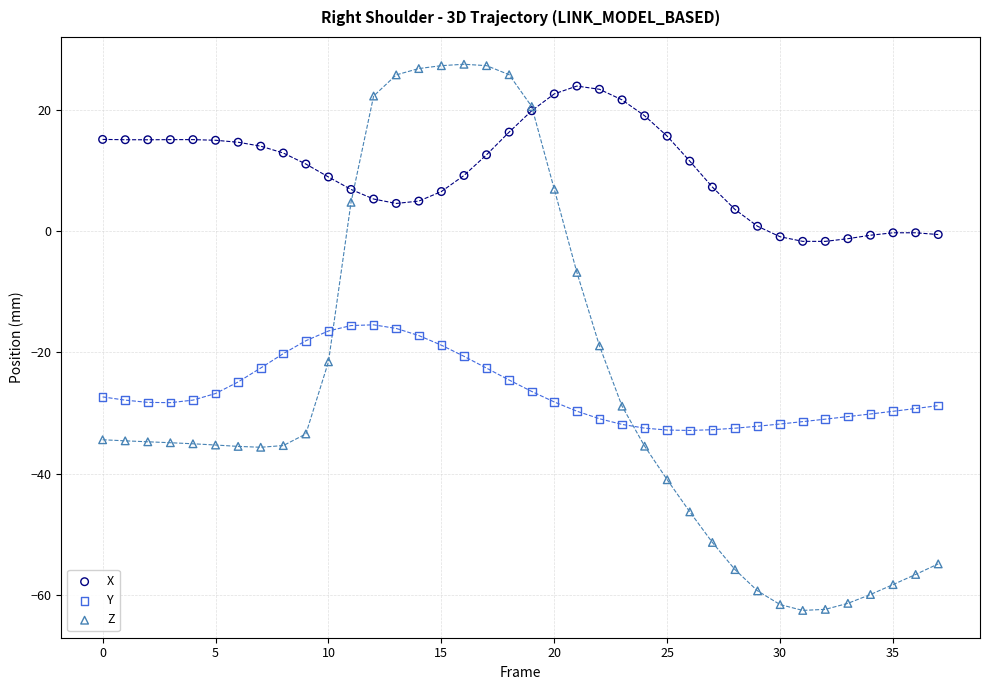

What are all the series names shown in the legend?

X, Y, Z